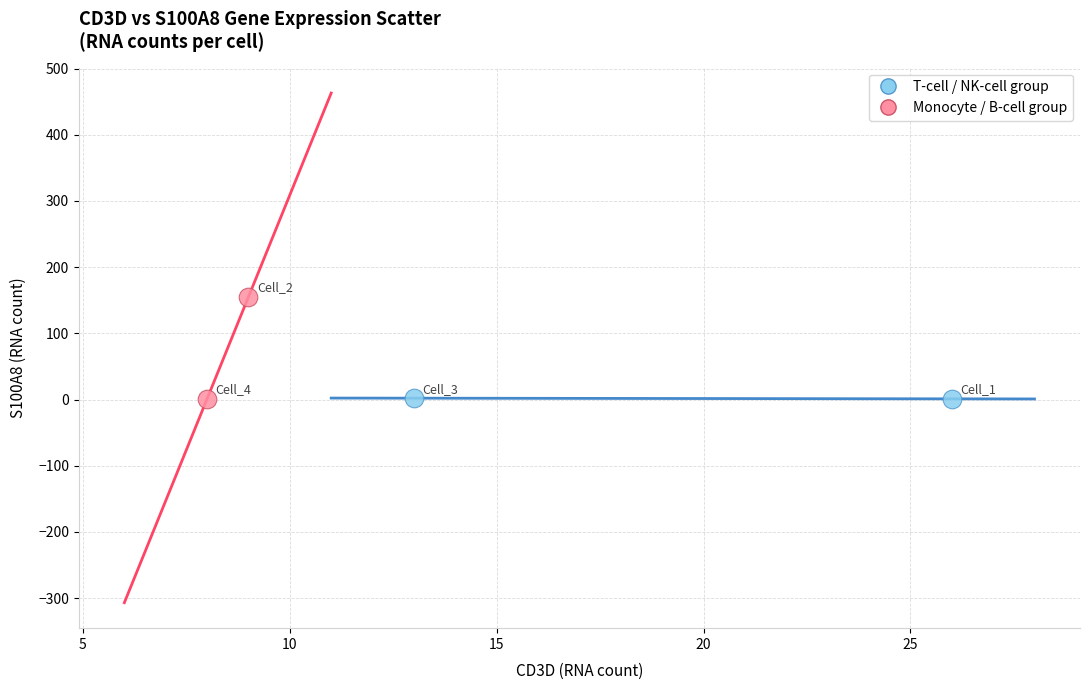

What are all the series names shown in the legend?

T-cell / NK-cell group, Monocyte / B-cell group